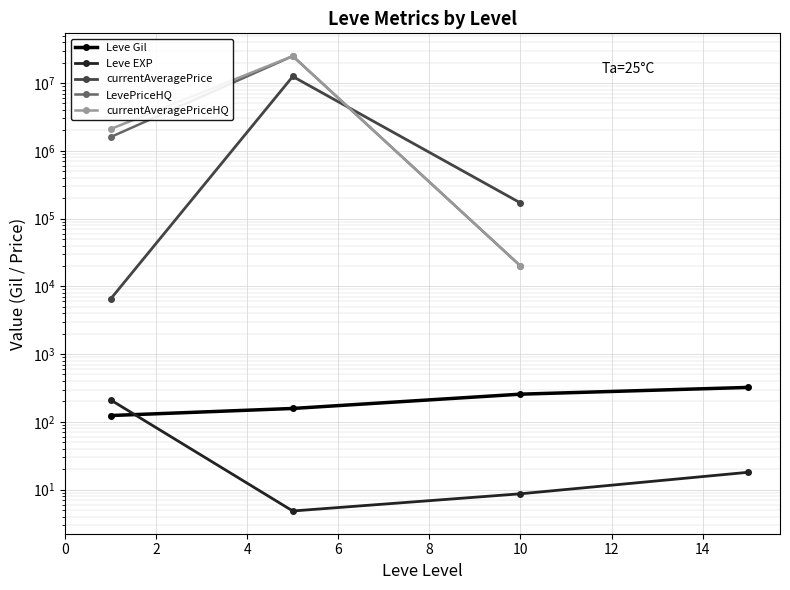

What is the minimum value shown in the chart?

4.8